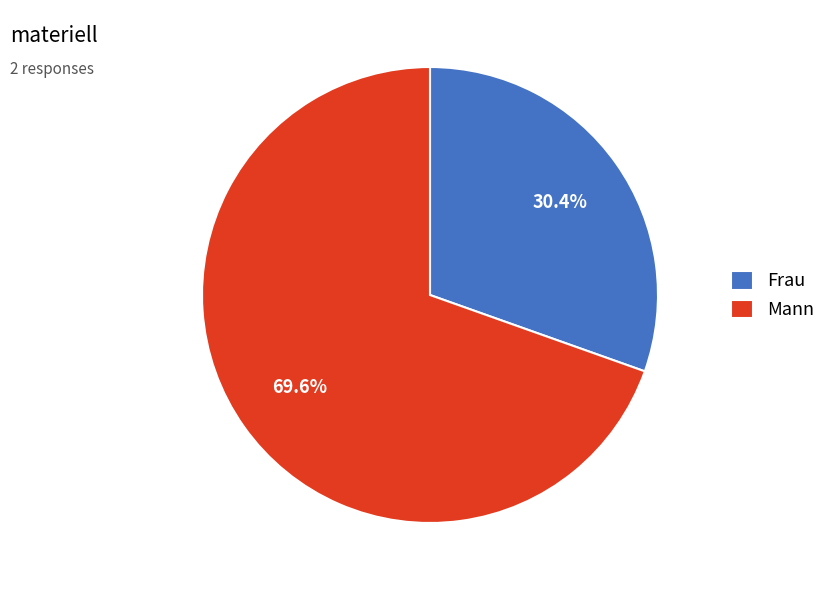

How many segments does this pie chart have?

2